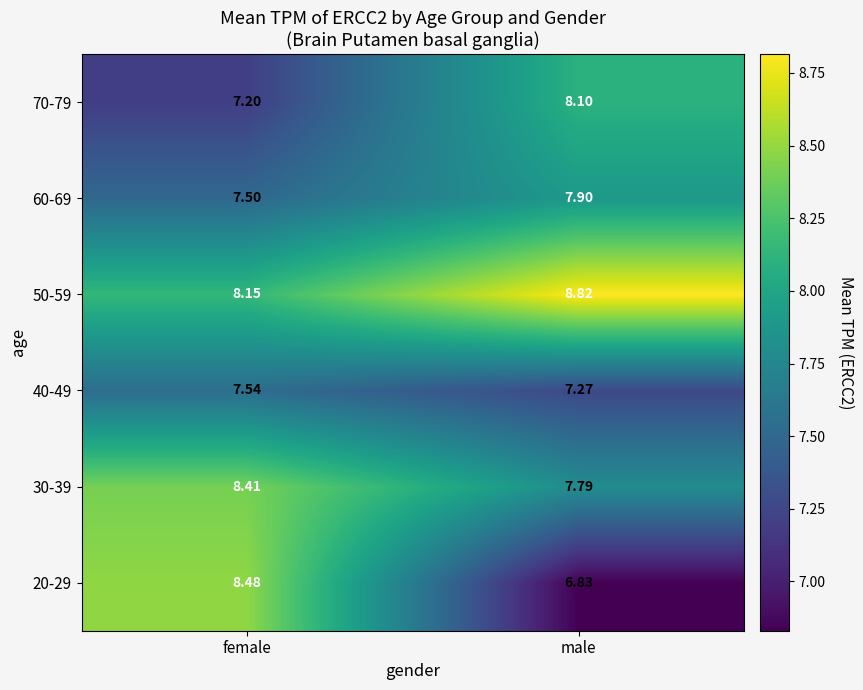

Rank the categories by 60-69 value from highest to lowest.

male, female